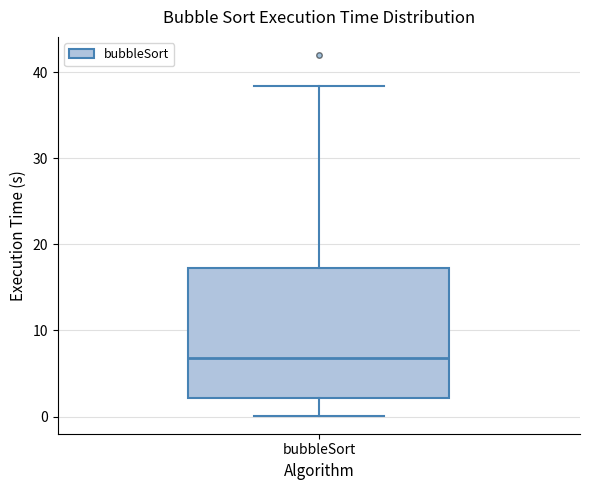

Where is the lower edge of the box for bubbleSort on the y-axis? The values are not printed on the chart, so give them approximately, as read against the axis.

2